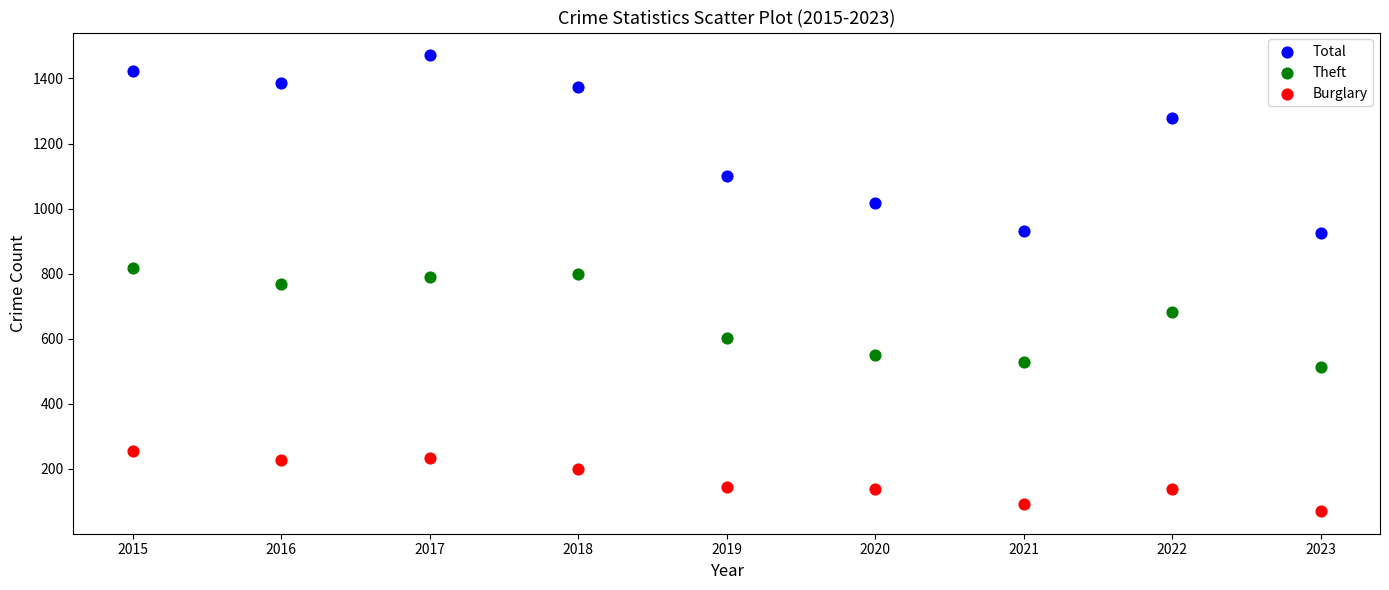

What are all the series names shown in the legend?

Total, Theft, Burglary